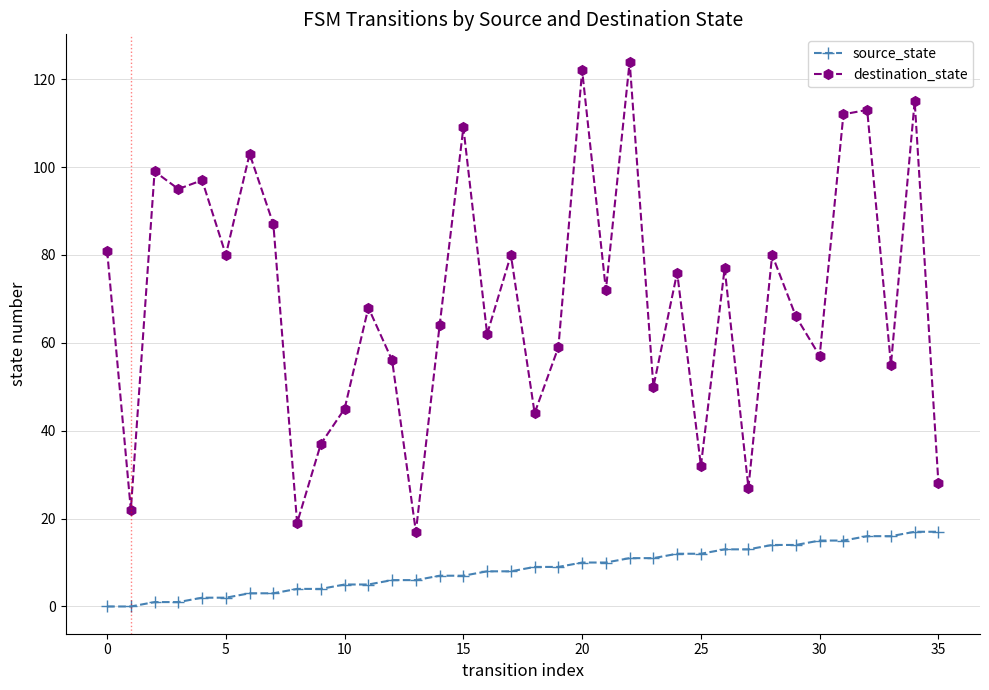

What is the difference between the maximum and second lowest values in the source_state series?

17